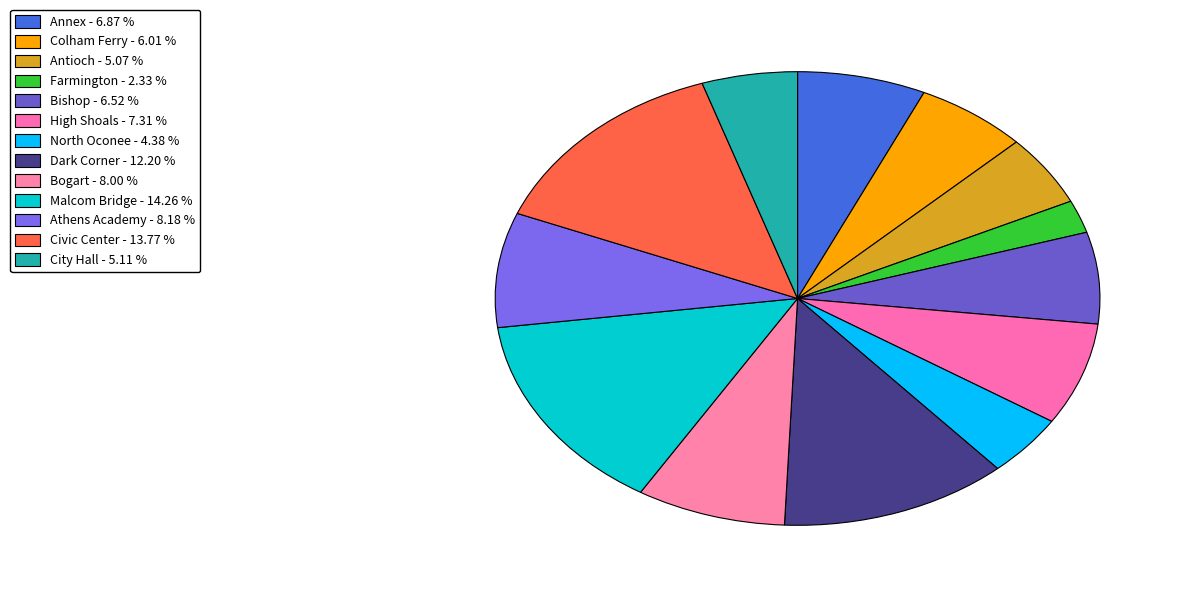

Is there any slice that represents more than half of the pie?

No